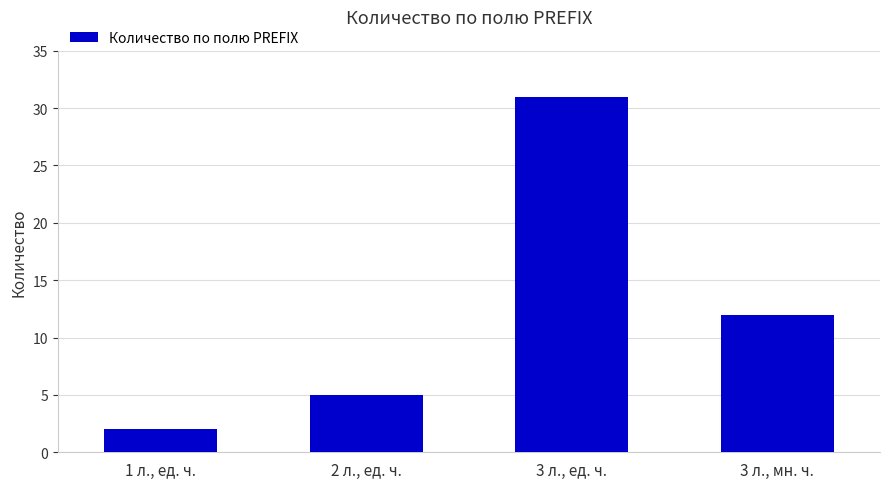

At which category does the chart reach its peak across all series?

3 л., ед. ч.